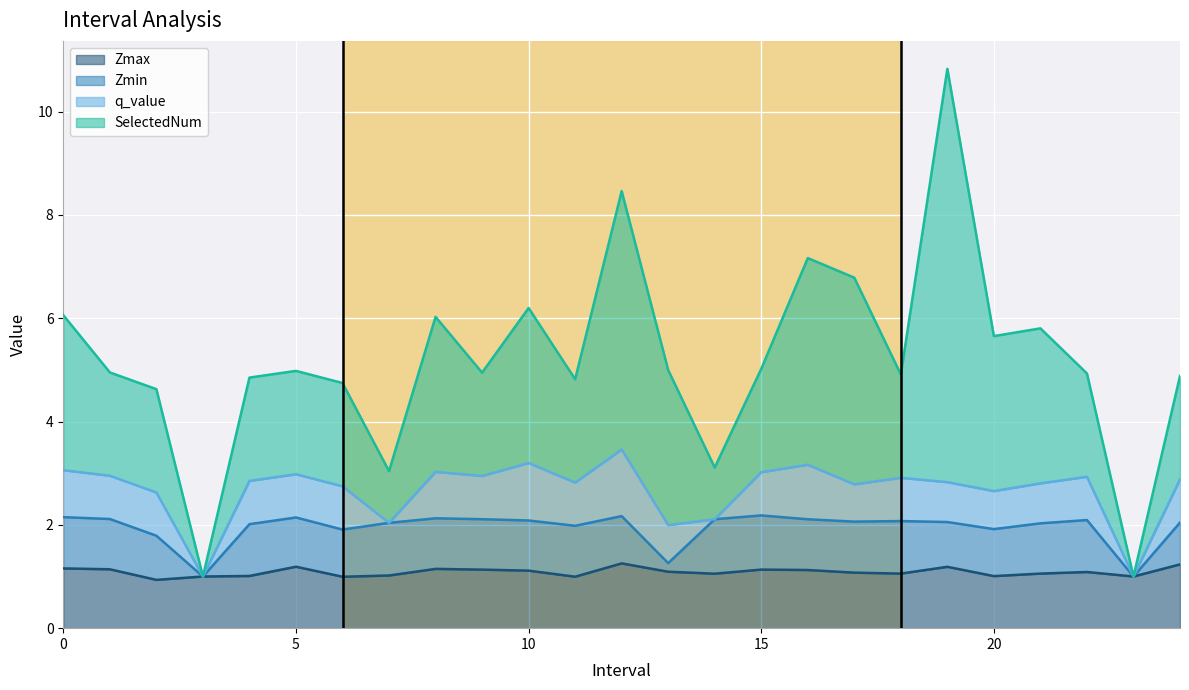

Count the number of categories in the chart.

25